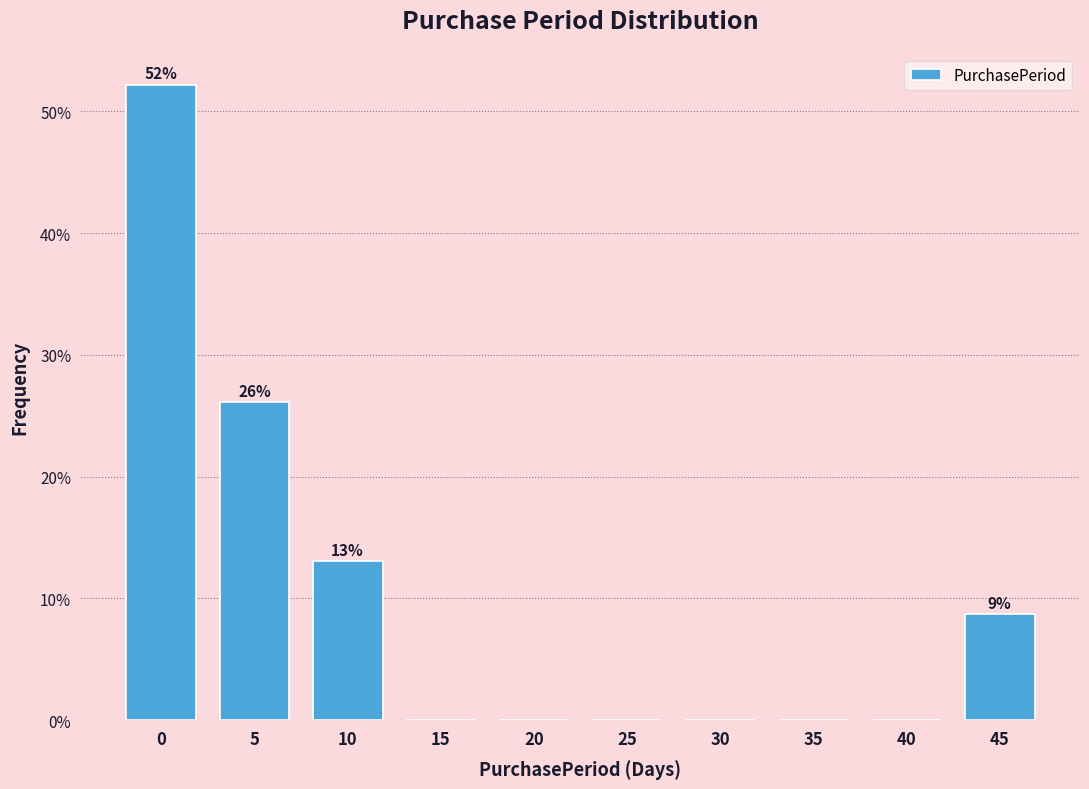

Reading left to right, list all the values displayed in this chart.

0=52.2	5=26.1	10=13.0	15=0.0	20=0.0	25=0.0	30=0.0	35=0.0	40=0.0	45=8.7